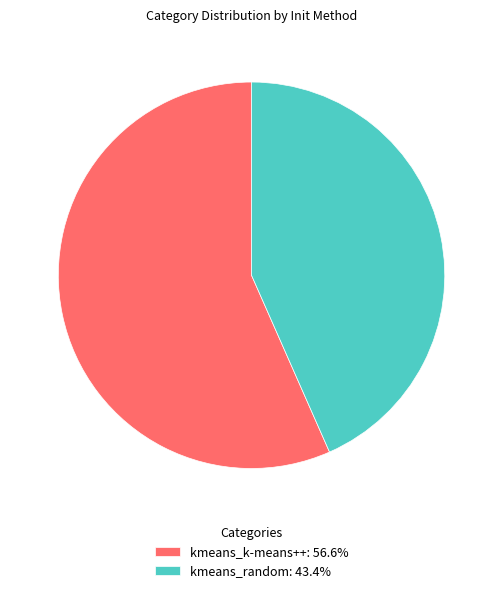

Combined, do kmeans_random: 43.4% and kmeans_k-means++: 56.6% account for over 50%?

Yes